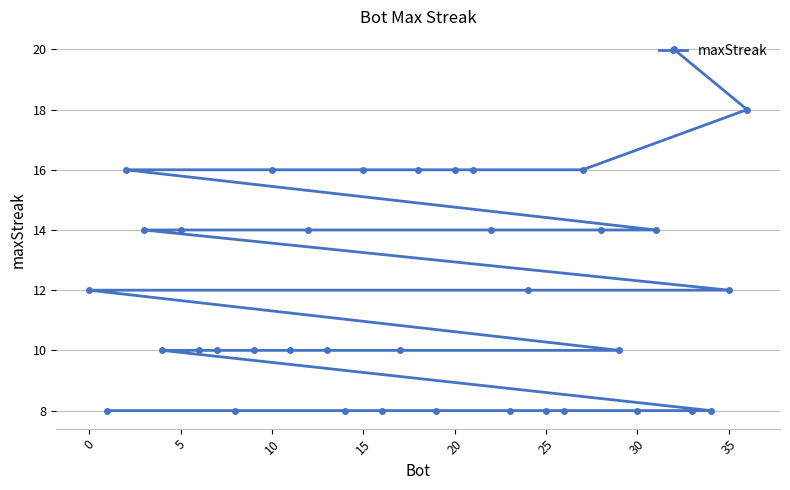

What is the greatest value displayed?

20